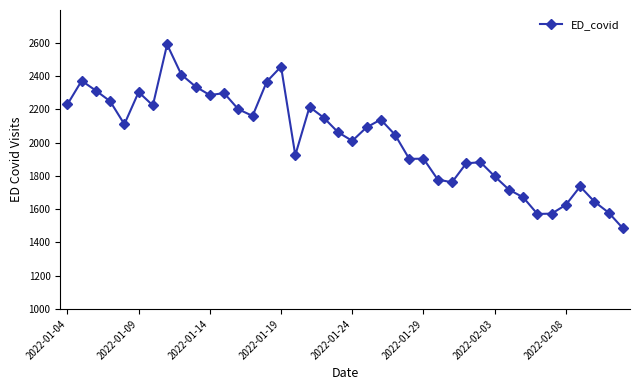

What is the greatest value displayed?

2589